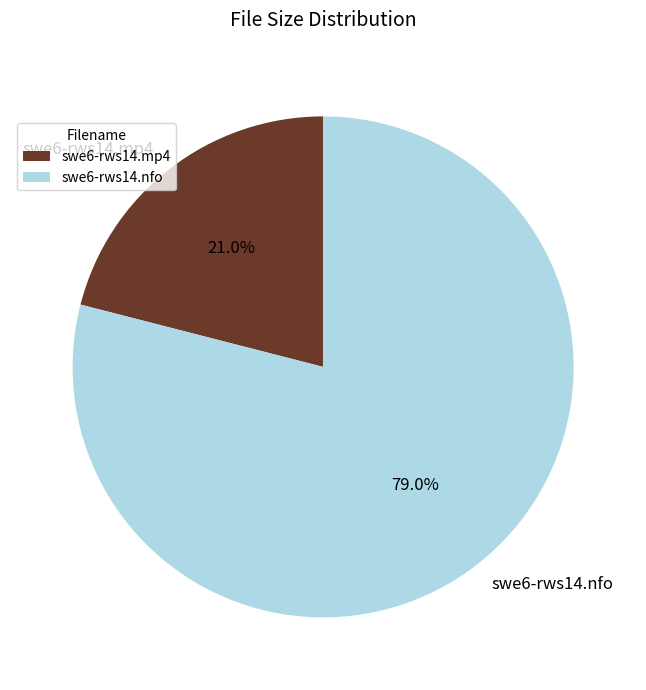

What is the largest slice in the pie chart?

swe6-rws14.nfo